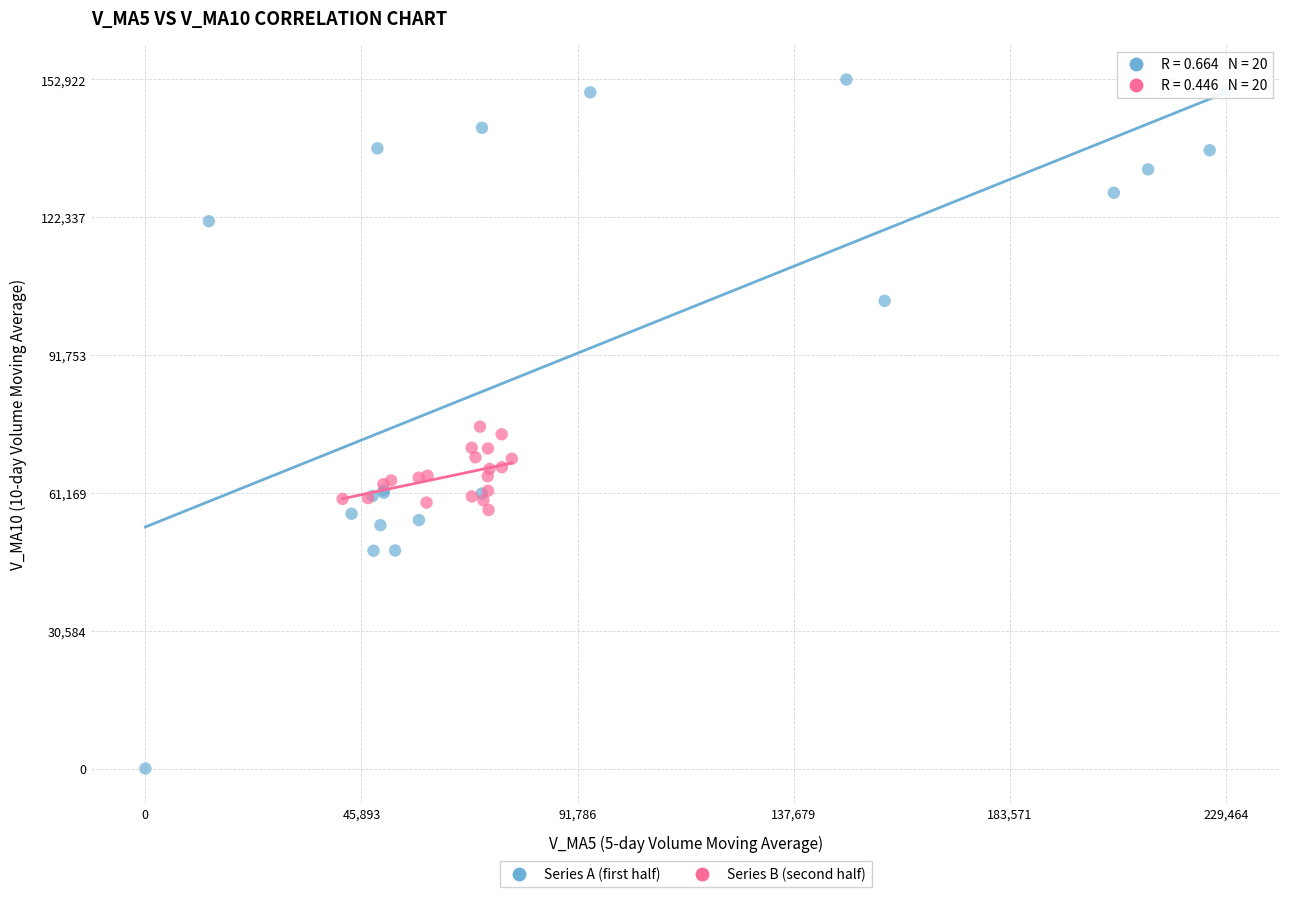

Which series reaches the maximum Y coordinate?

Series A (first half)